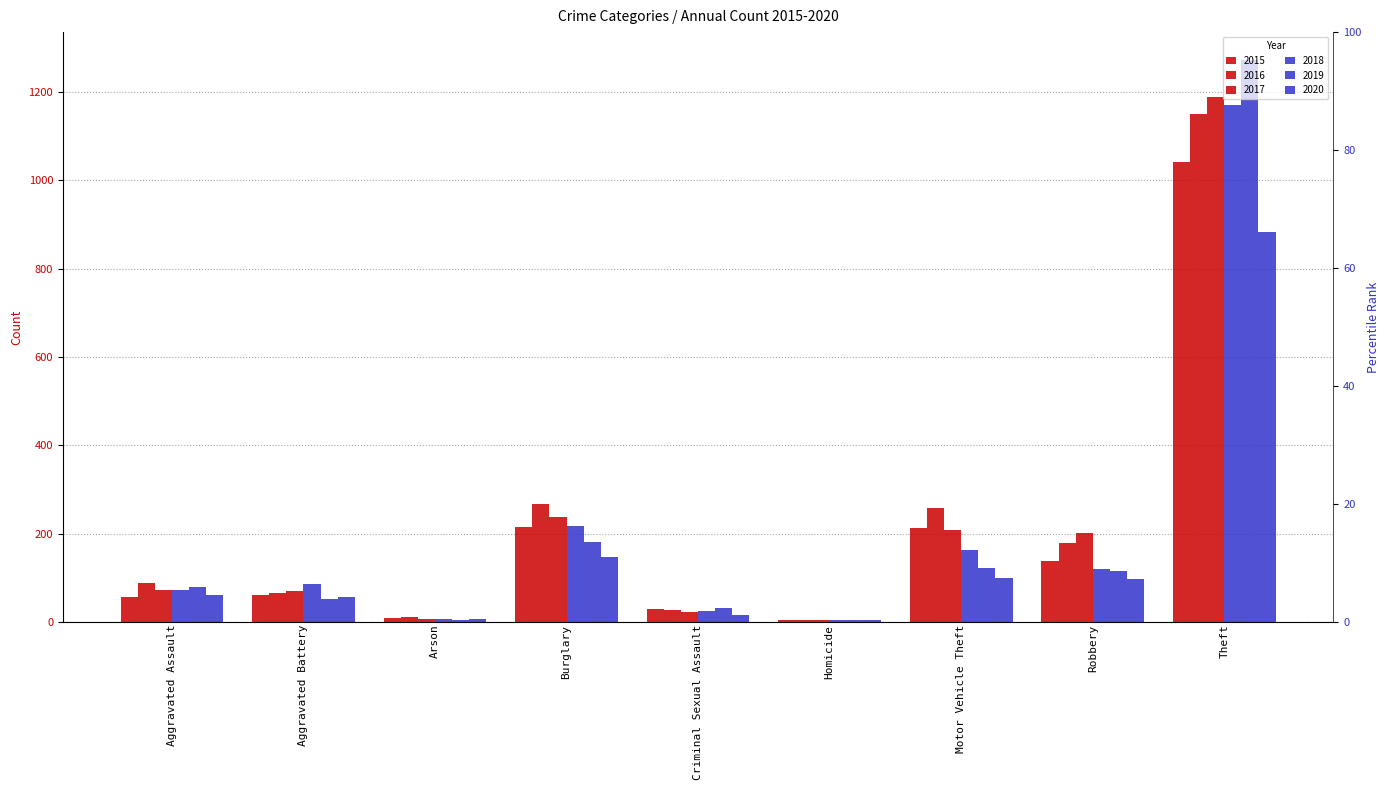

How many bars are there in total?

54